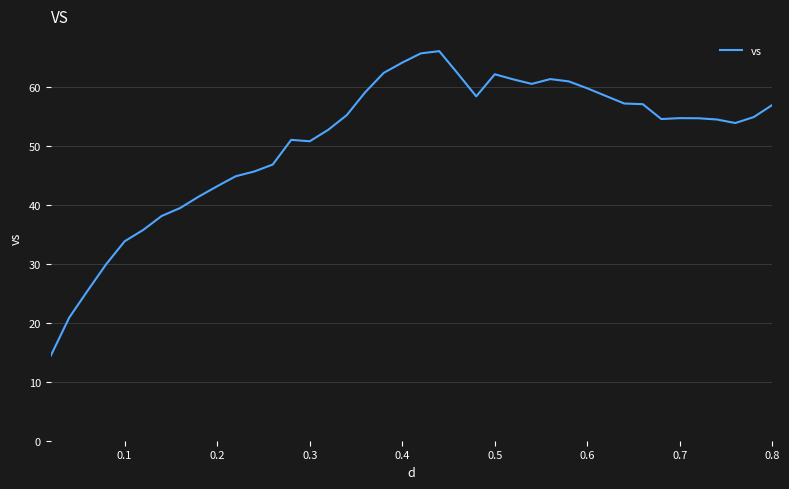

What is the smallest value displayed?

14.4